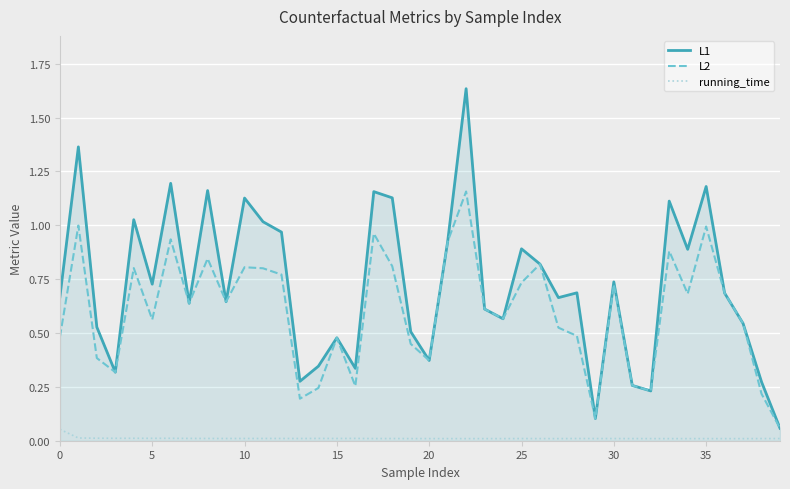

How many lines are shown in the chart?

3